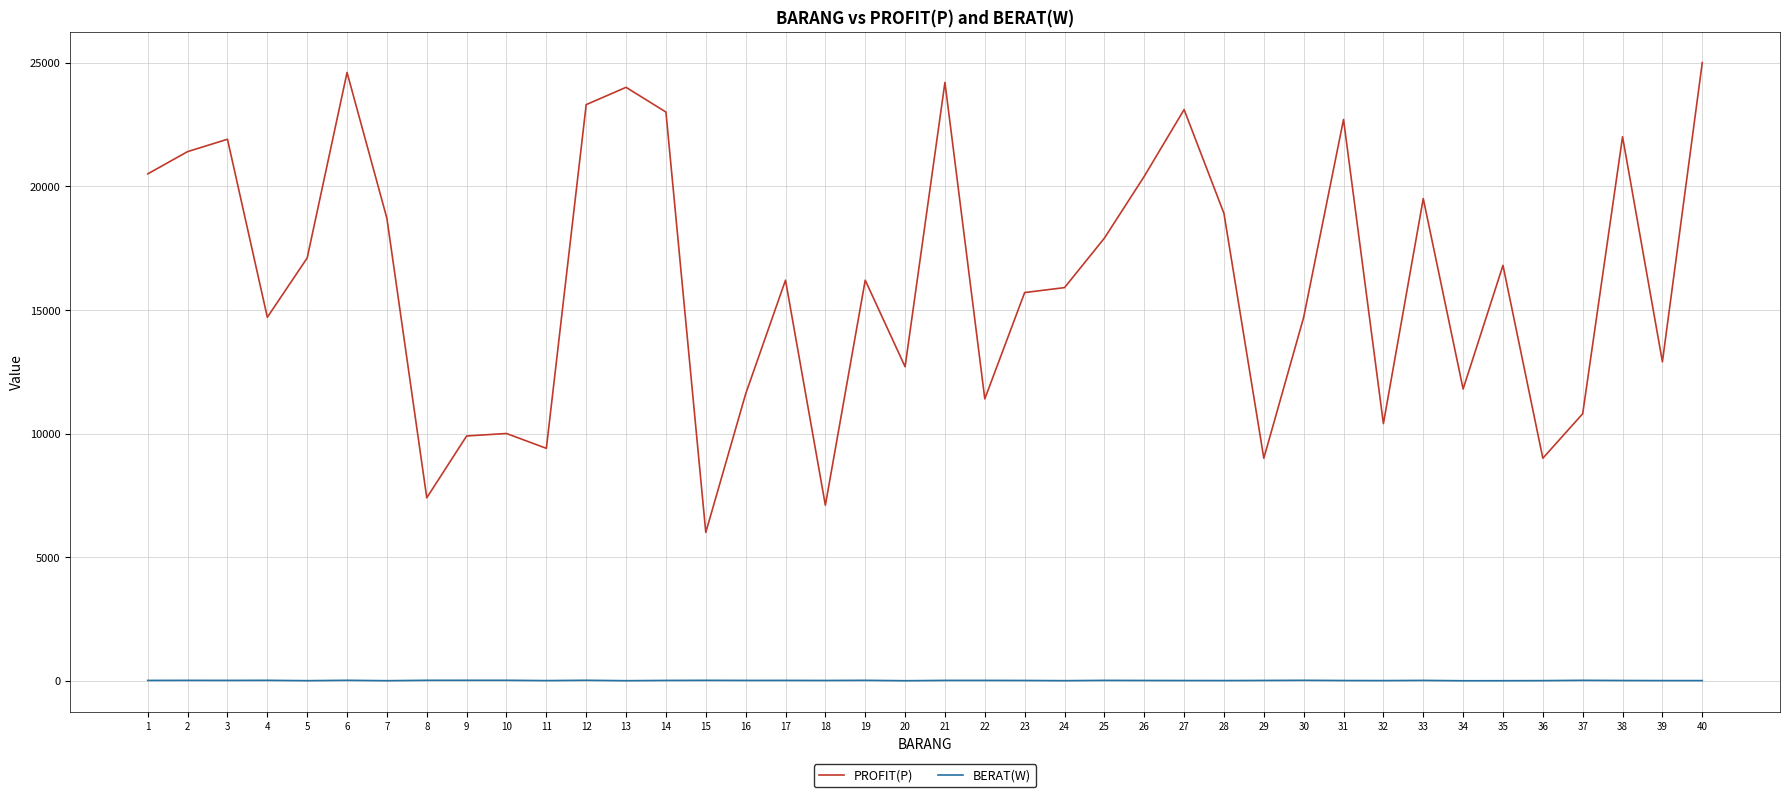

True or false: PROFIT(P) has a value of 10000 at 10.

True